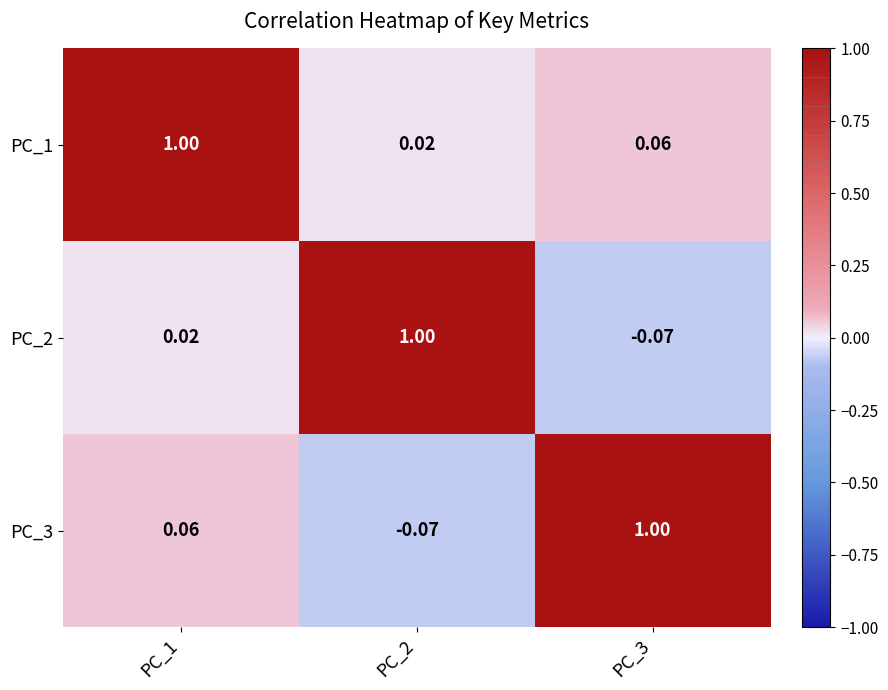

Which series changed the most between PC_1 and PC_2?

PC_2